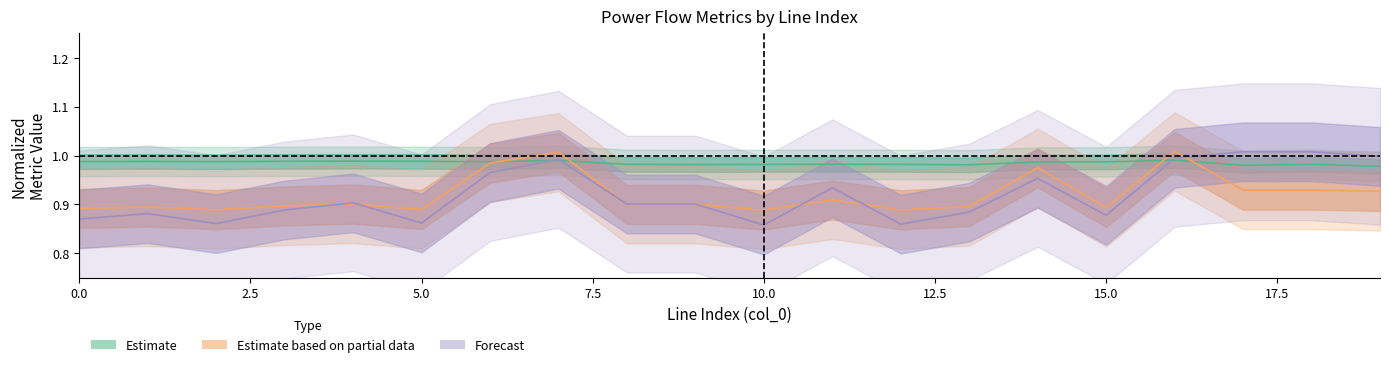

How many lines are shown in the chart?

3